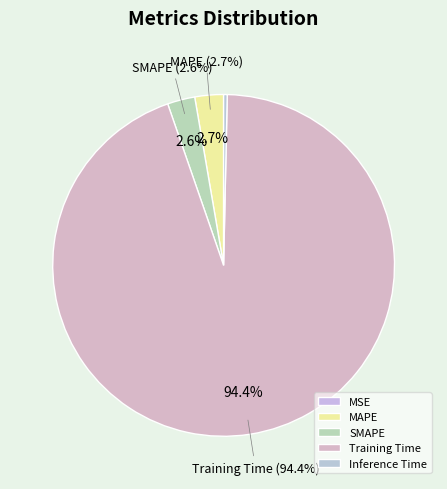

How much of the chart is everything except Training Time?

5.6%